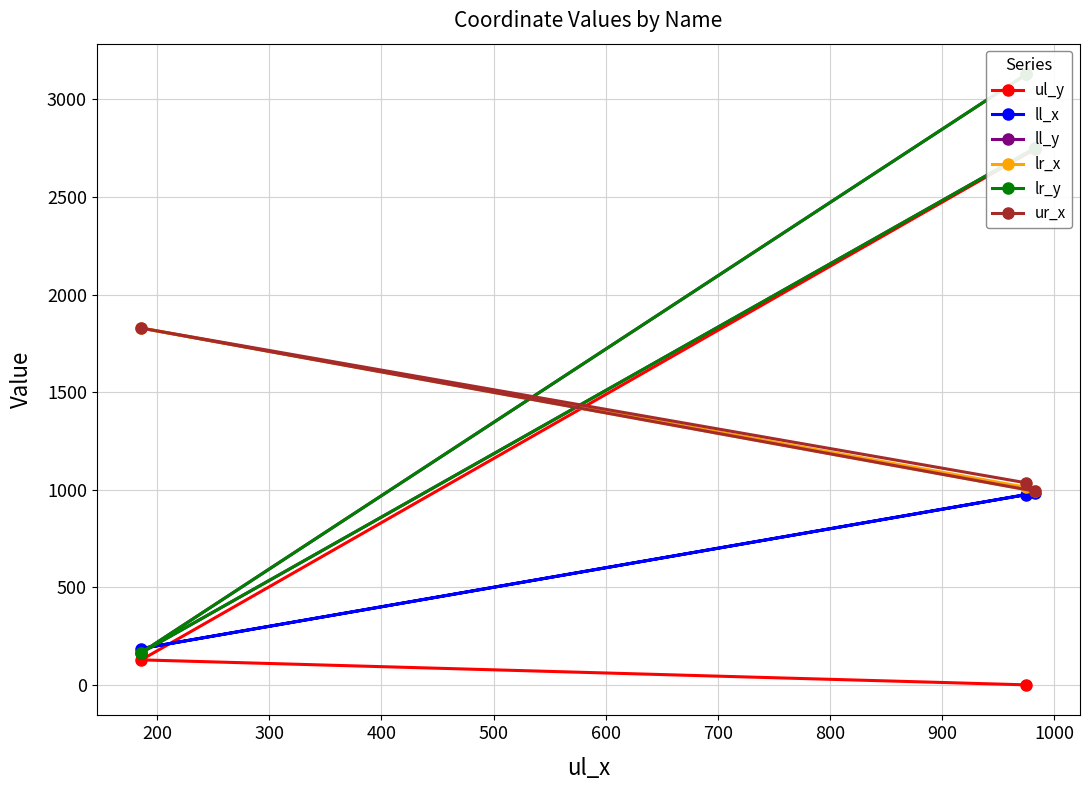

What is the value of the ll_x point at the 2nd from the left?

975